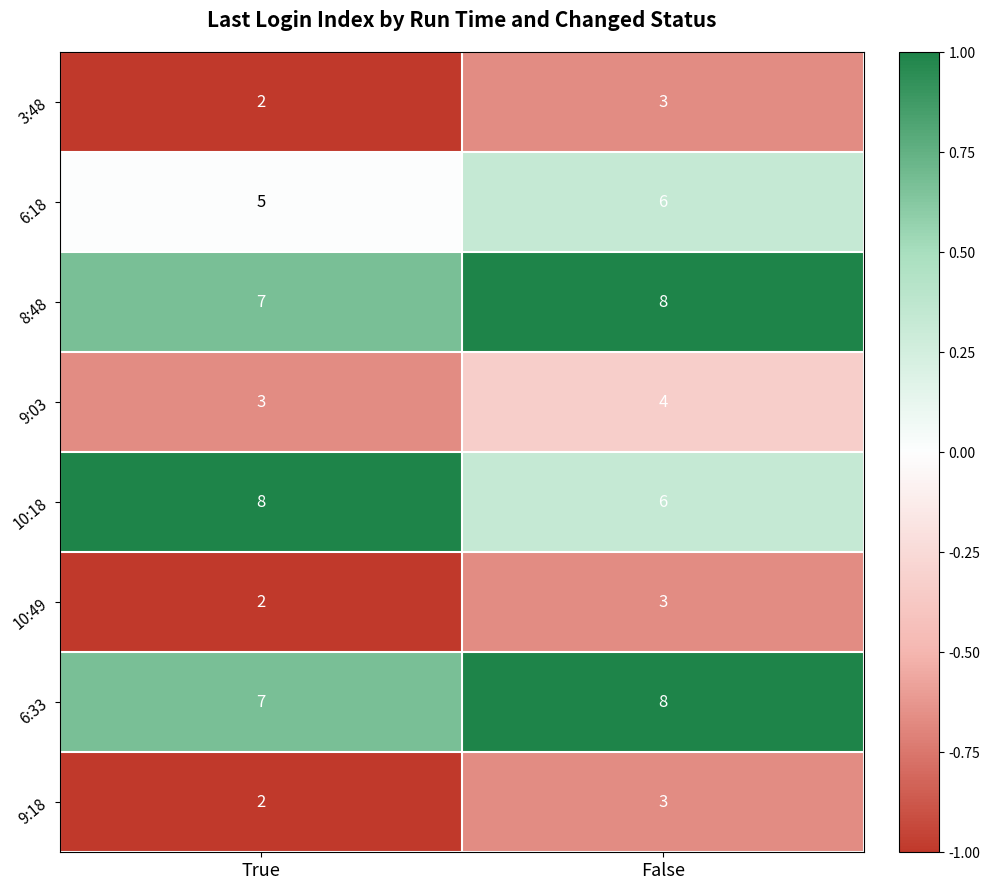

Rank the categories by 8:48 value from highest to lowest.

False, True